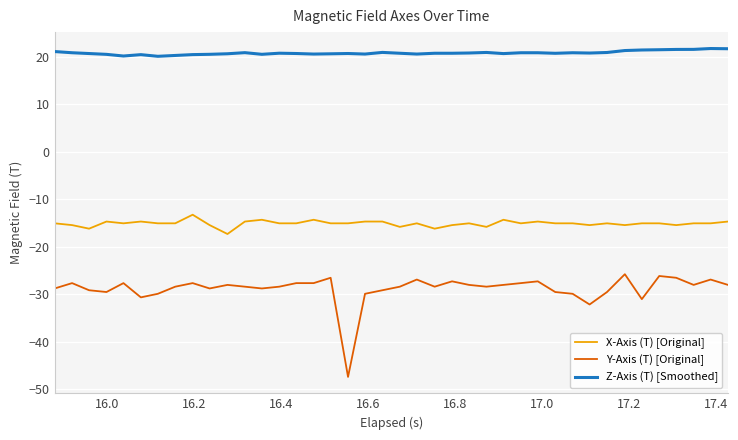

Which series has the widest spread of values?

Y-Axis (T) [Original]